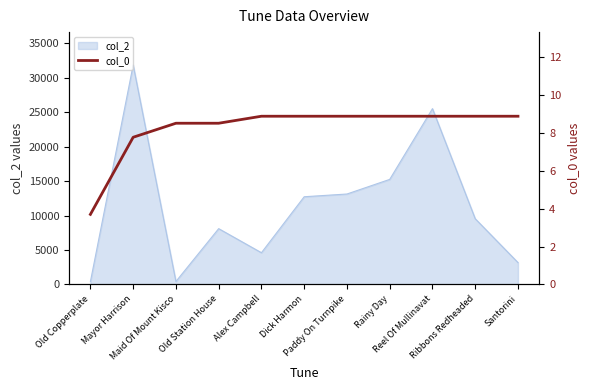

What is the maximum value for col_2?

31847